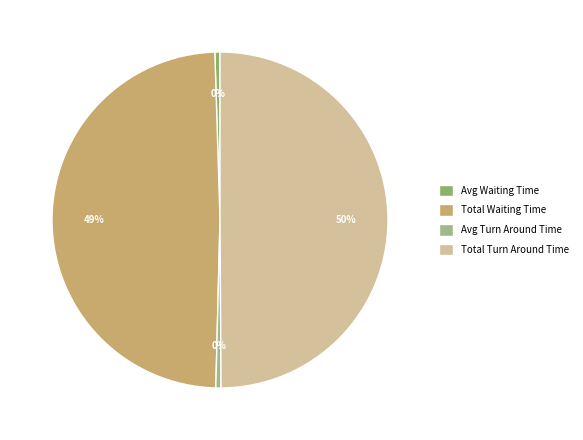

What is the change in value from Total Waiting Time to Avg Turn Around Time?

-77917.2